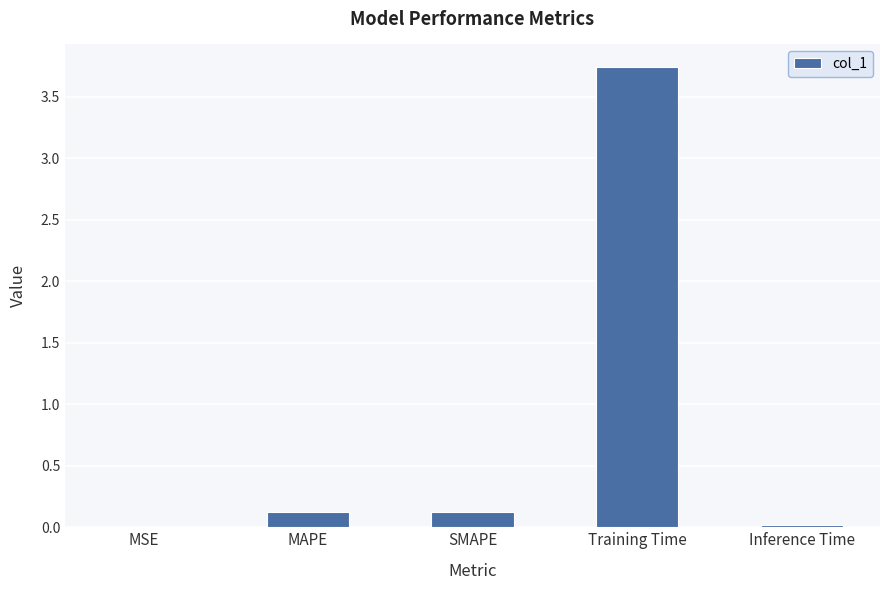

What is the approximate value at SMAPE?

0.1